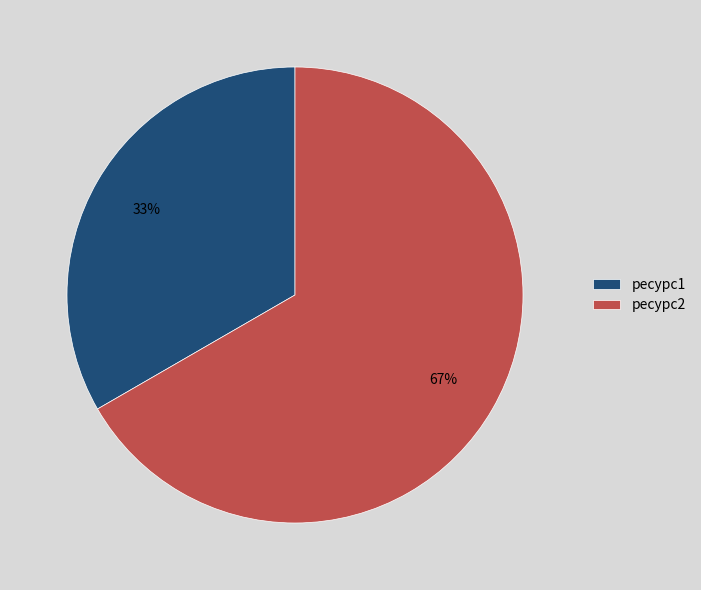

To the nearest percent, what is the average slice percentage?

50%